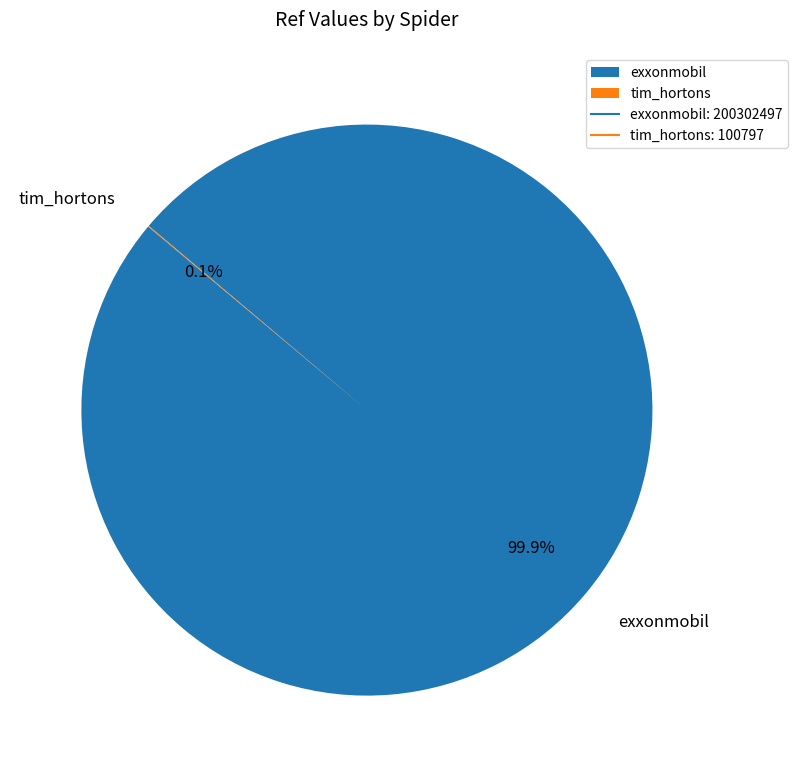

Which category has the biggest portion of the pie?

exxonmobil